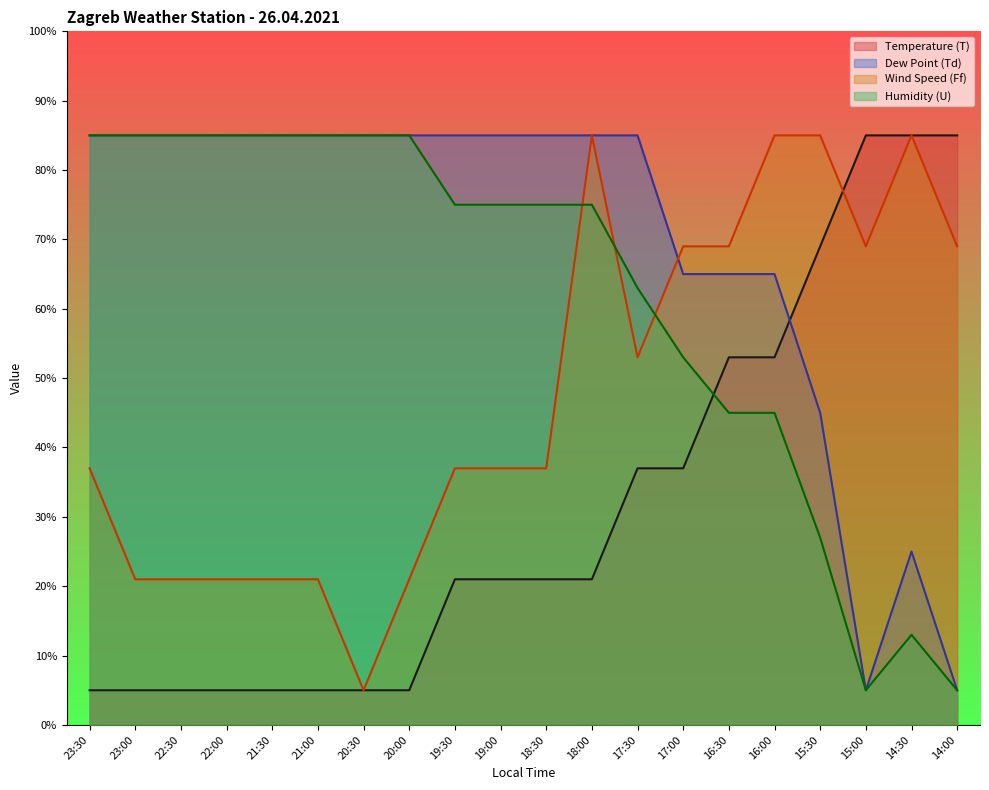

Reading left to right, extract all data points from this chart.

Temperature (T): 5	5	5	5	5	5	5	5	21	21	21	21	37	37	53	53	69	85	85	85
Dew Point (Td): 85	85	85	85	85	85	85	85	85	85	85	85	85	65	65	65	45	5	25	5
Wind Speed (Ff): 37	21	21	21	21	21	5	21	37	37	37	85	53	69	69	85	85	69	85	69
Humidity (U): 85	85	85	85	85	85	85	85	75	75	75	75	63	53	45	45	27	5	13	5